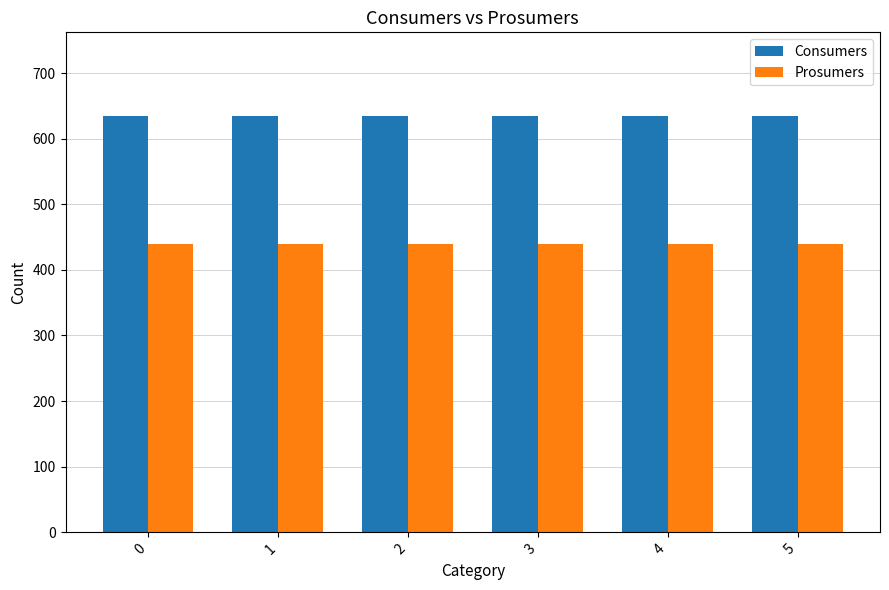

At how many categories does at least one series exceed 585?

6